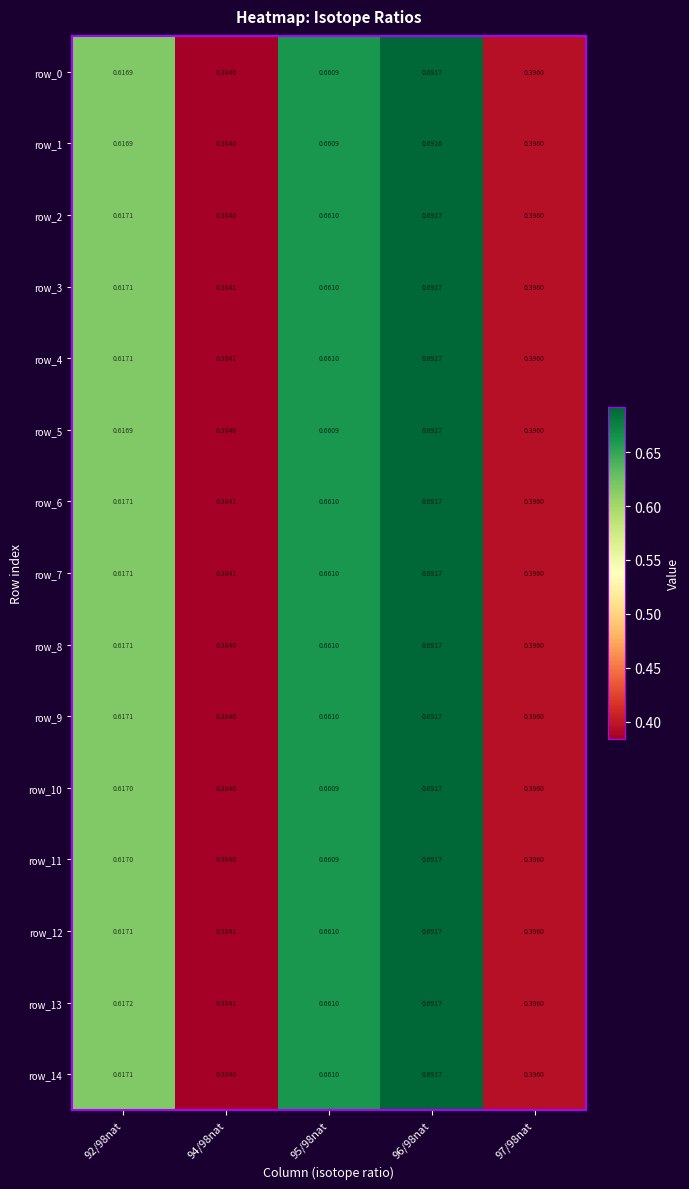

What is the sum of all row_8 values?

2.7